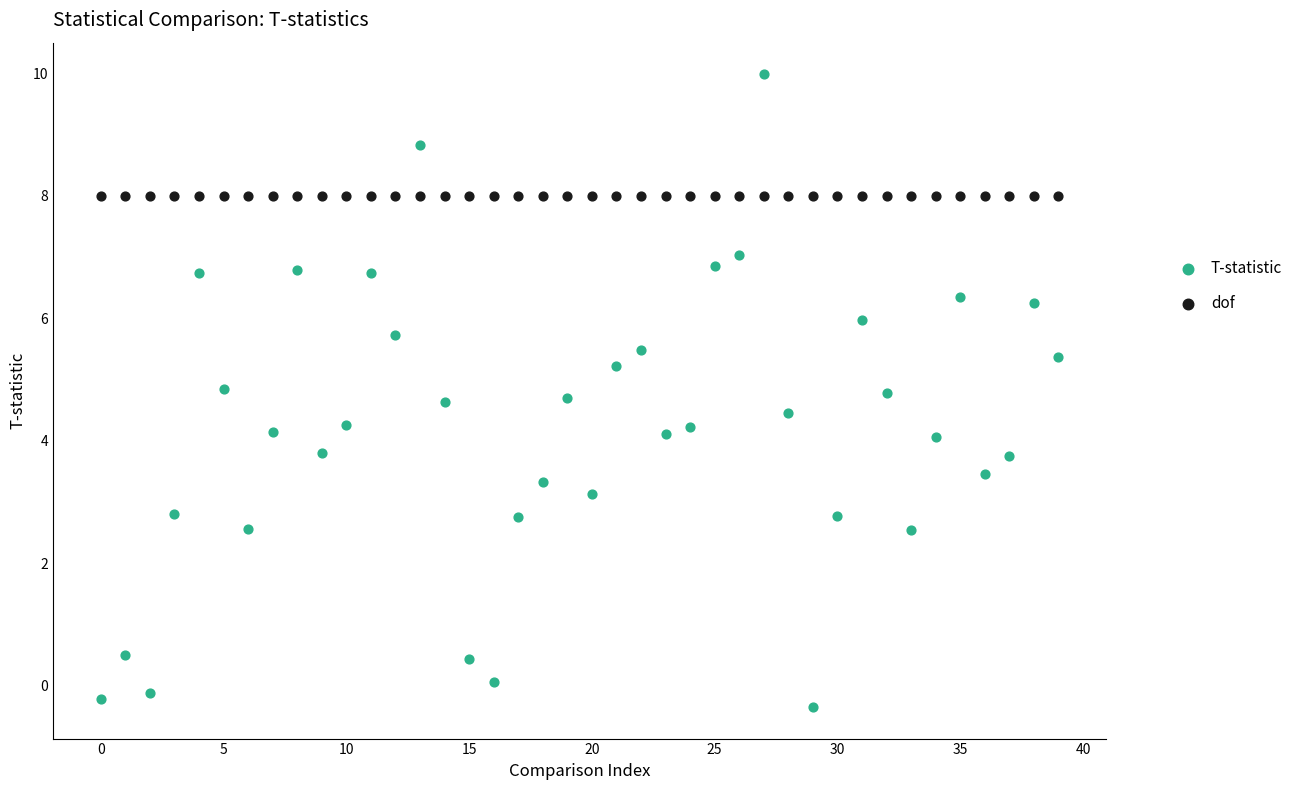

Which series reaches the maximum Y coordinate?

T-statistic